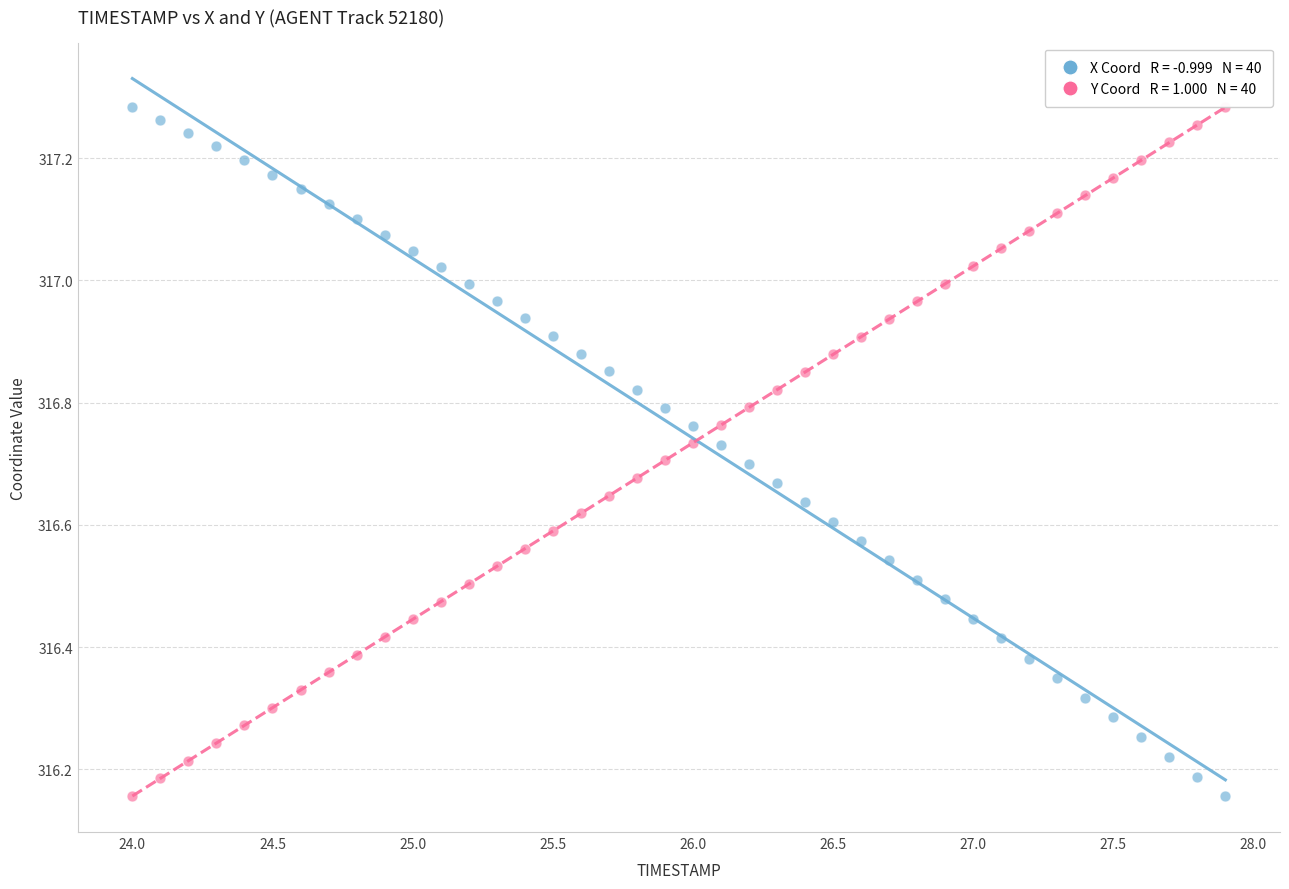

Across all data points, what is the range of X values (max minus min)?

3.9